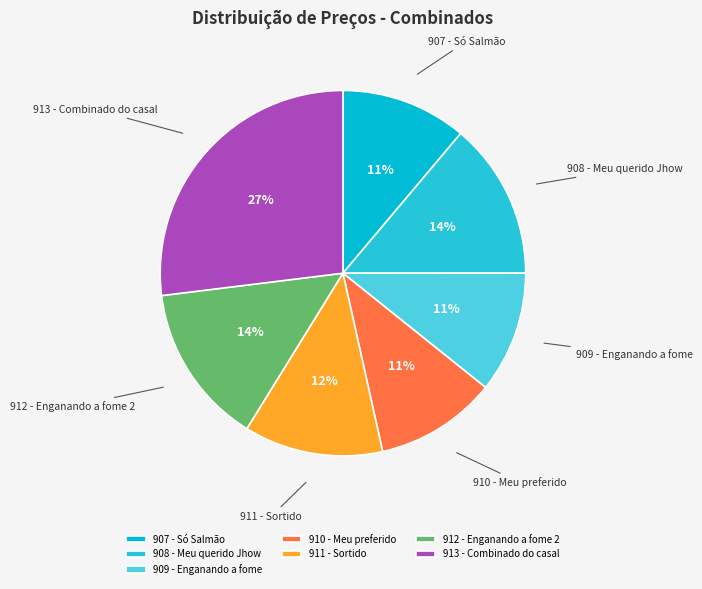

Is there any slice that represents more than half of the pie?

No